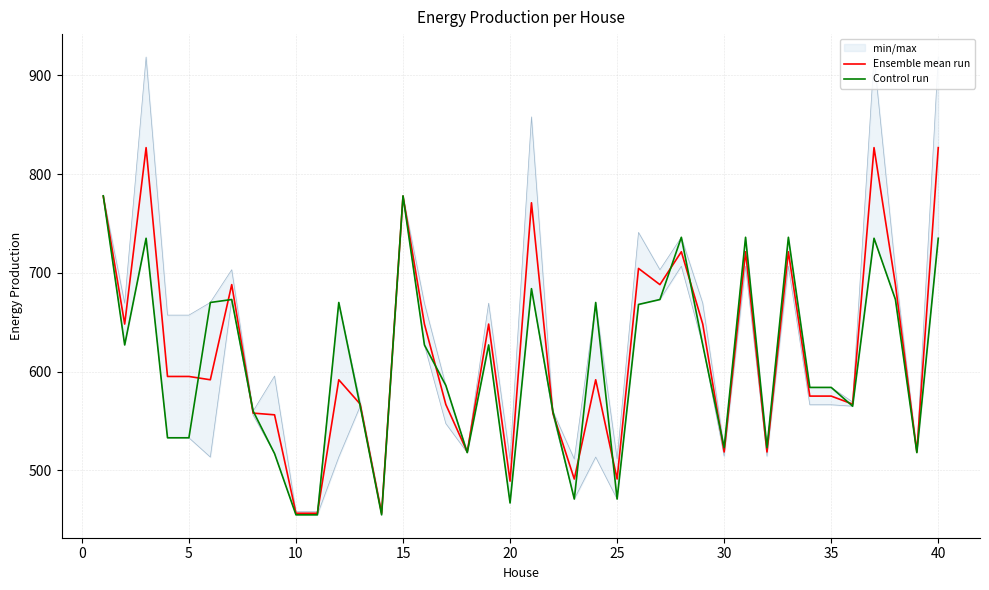

What is the minimum value for Ensemble mean run?

456.6